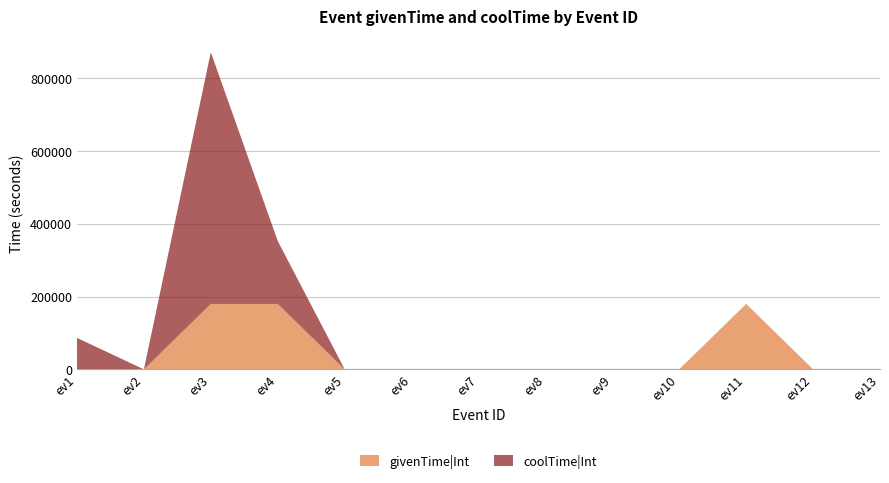

Reading left to right, what are all the values shown in this chart?

givenTime|Int: 300	300	180000	180000	600	600	600	600	600	600	180000	600	420
coolTime|Int: 86400	0	691200	172800	0	0	0	0	0	0	0	0	0